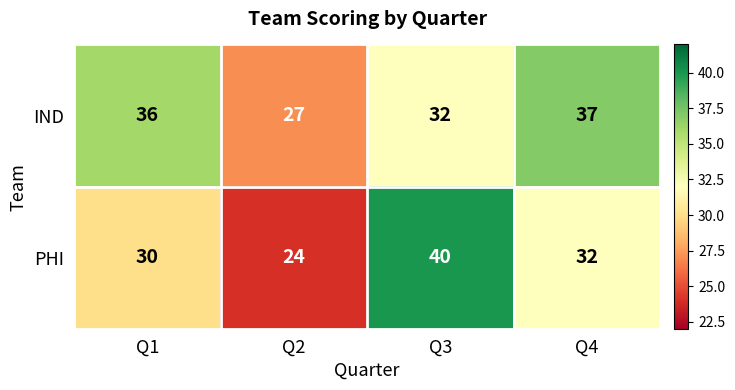

How many distinct data groups are displayed?

2